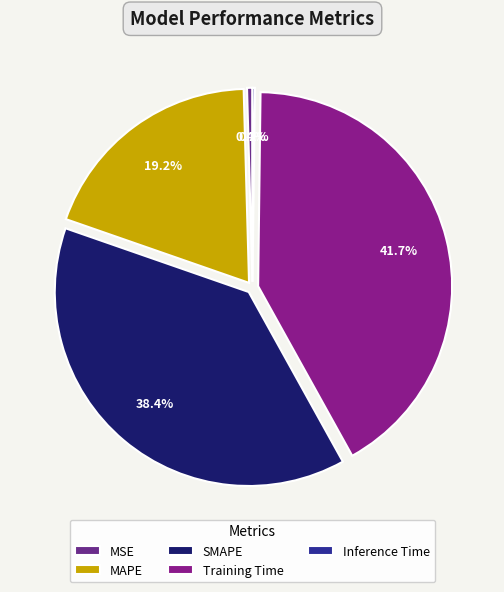

What percentage is the Training Time slice, to the nearest percent?

42%